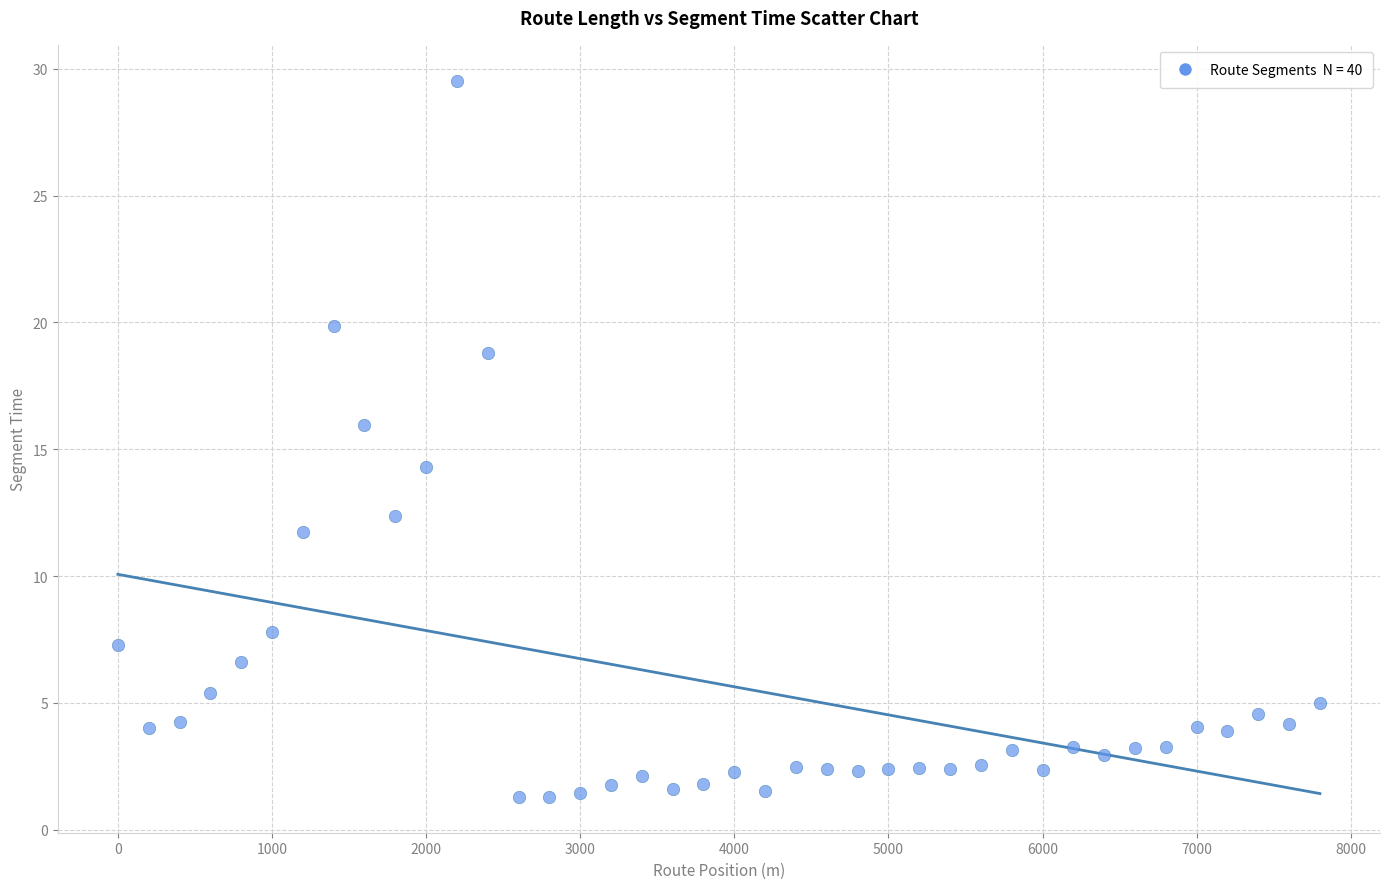

What is the range of Y values (max minus min)?

28.2